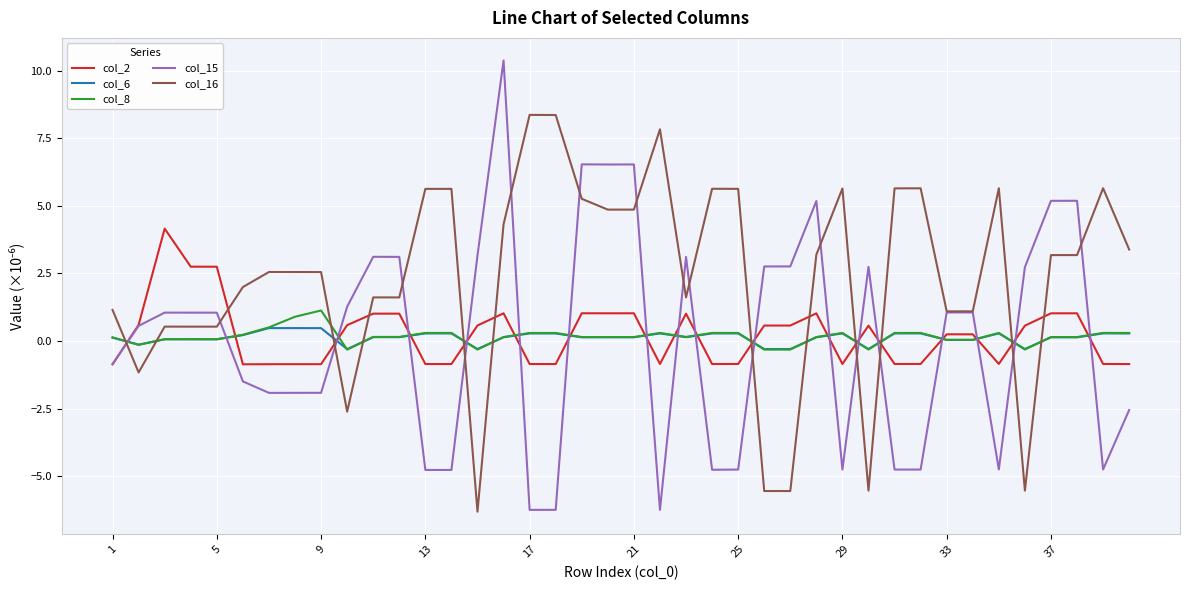

True or false: col_15 and col_6 intersect in this chart.

True